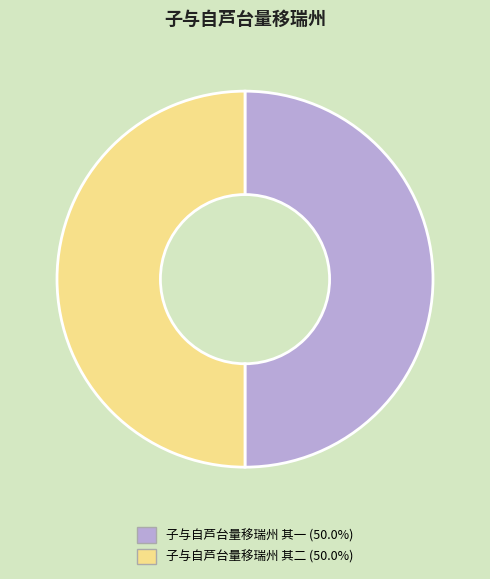

True or false: 子与自芦台量移瑞州 其一 accounts for 59% of the total.

False